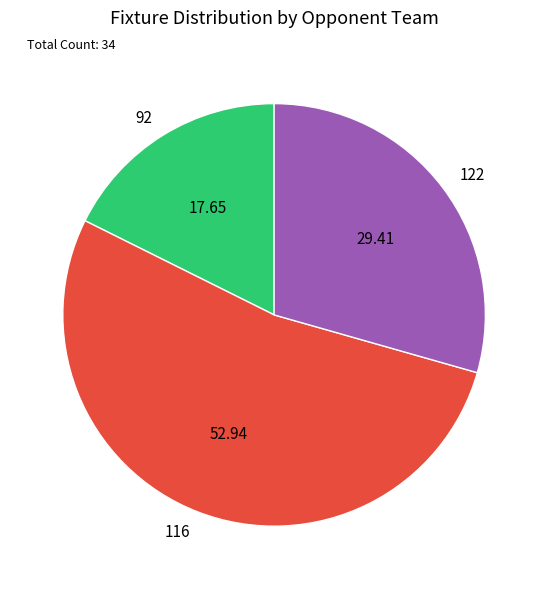

The 116 slice represents 53% of the pie. True or false?

True